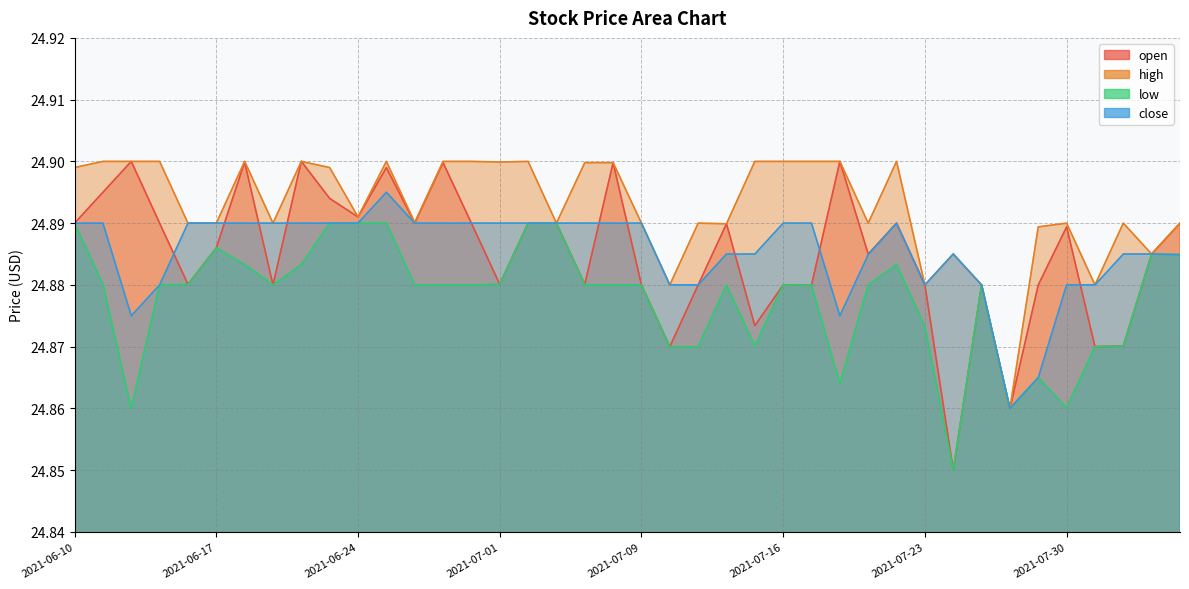

In high, how many points are lower than both neighbors (excluding endpoints)?

12